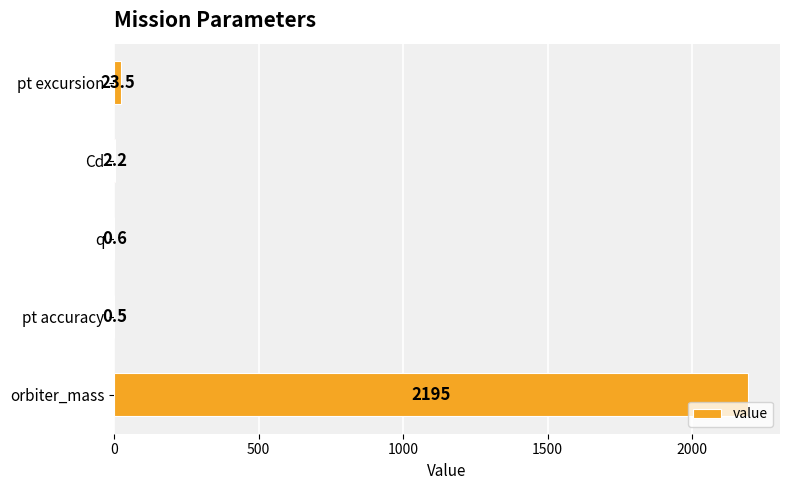

Count the number of data series in this chart.

1